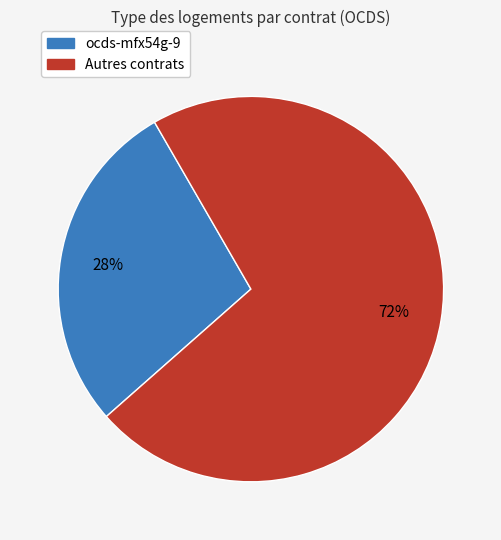

Combined, do Autres contrats and ocds-mfx54g-9 account for over 50%?

Yes